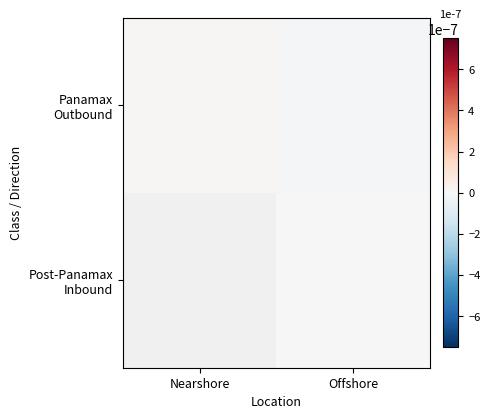

Between Nearshore and Offshore, which is larger?

Nearshore